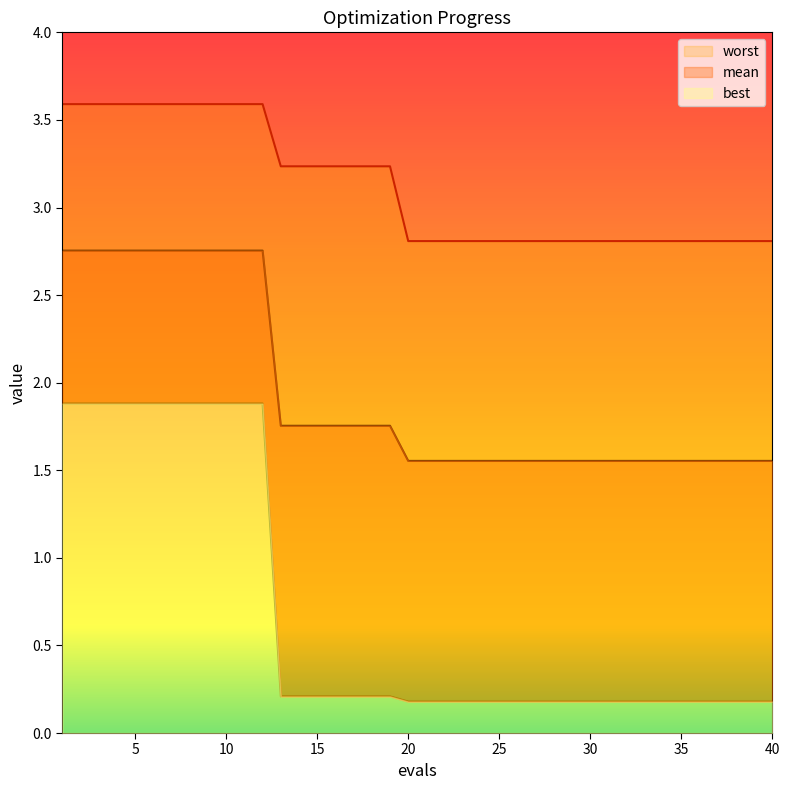

Between 14 and 21, which series saw the biggest shift?

worst